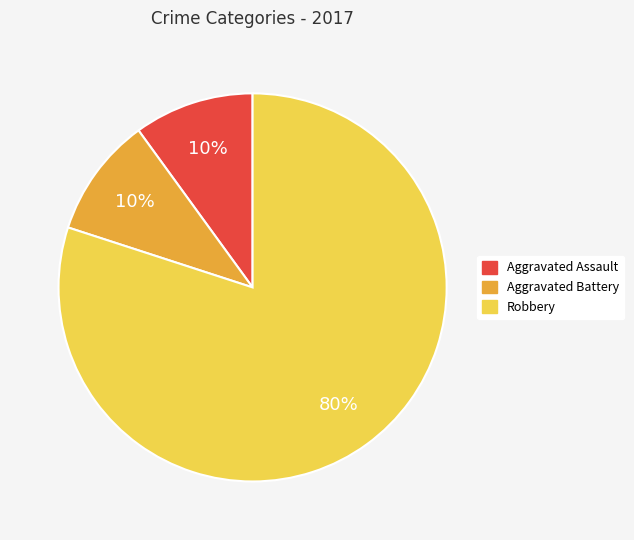

Do Aggravated Assault and Robbery together represent more than half of the pie?

Yes